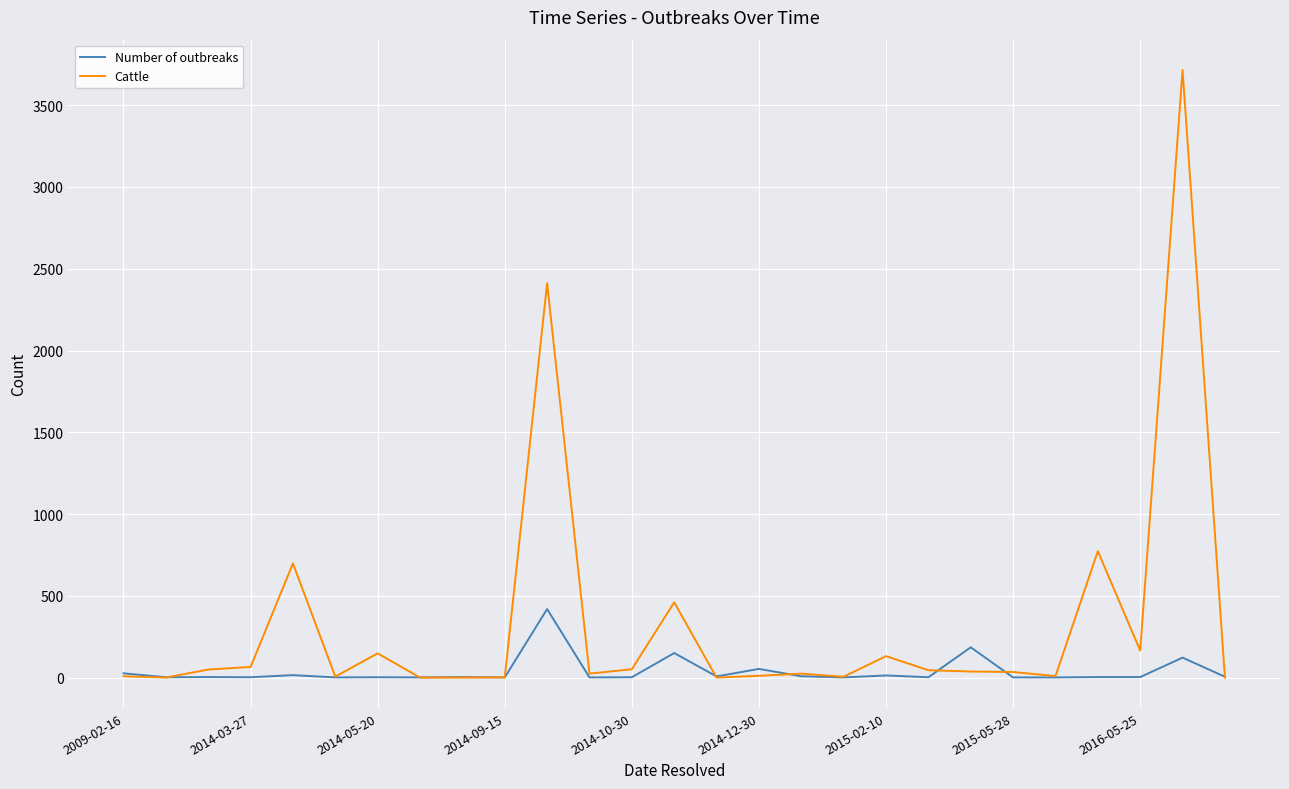

Which series has the largest total across all categories?

Cattle